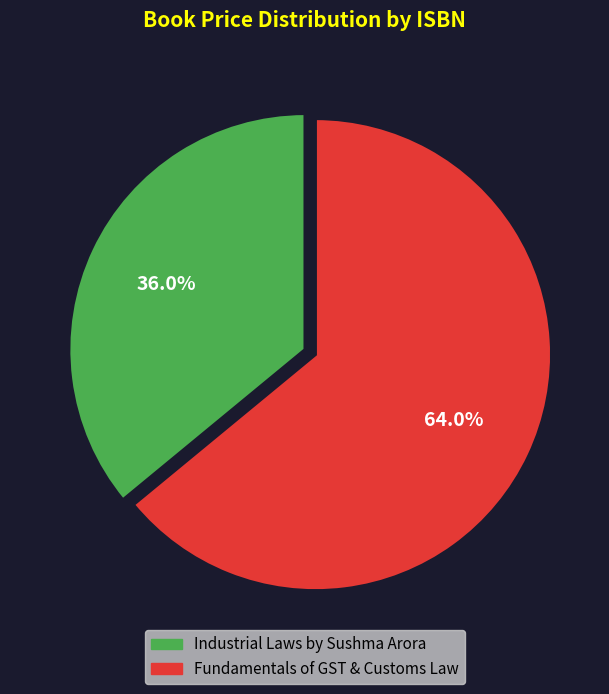

Is there any slice that represents more than half of the pie?

Yes